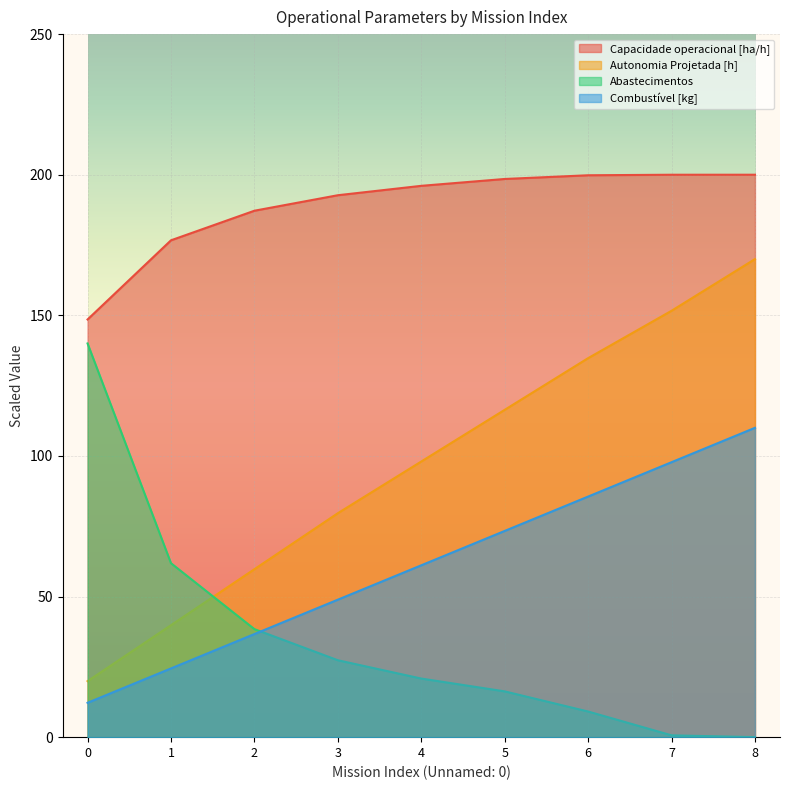

Which series has the widest spread of values?

Autonomia Projetada [h]